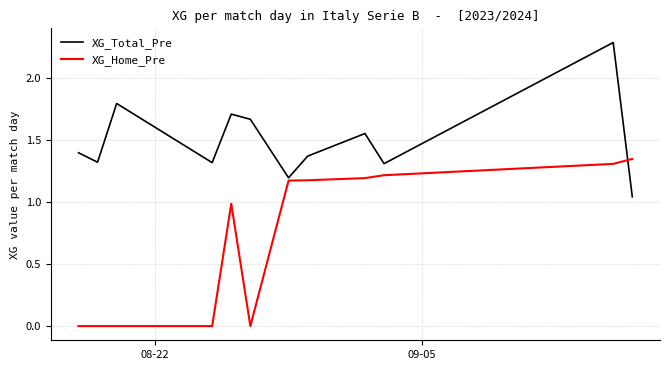

Which series has the largest range (max minus min)?

XG_Home_Pre